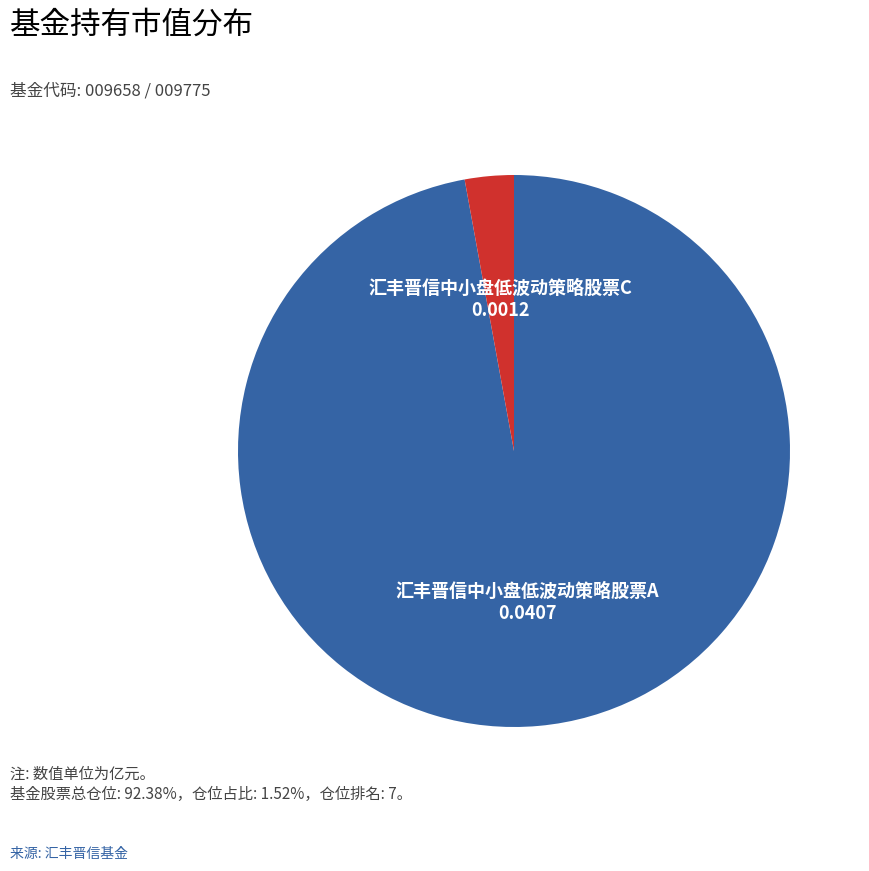

Do 汇丰晋信中小盘低波动策略股票C and 汇丰晋信中小盘低波动策略股票A together represent more than half of the pie?

Yes